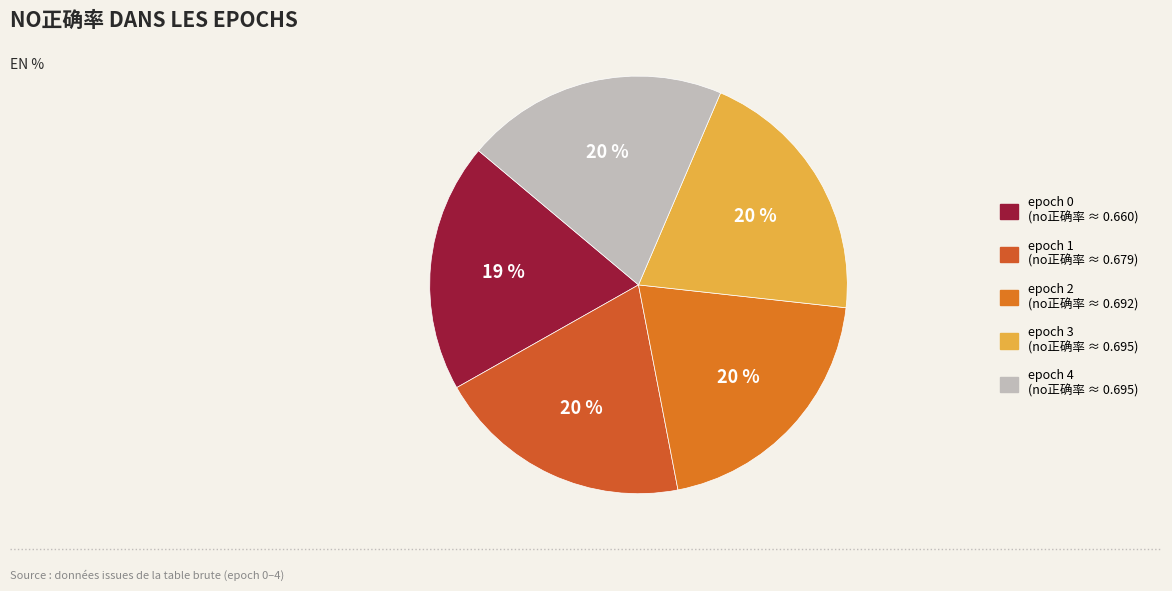

True or false: epoch 2 accounts for 20% of the total.

True